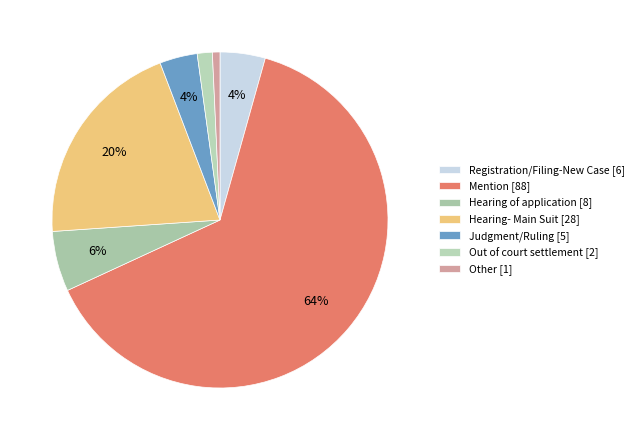

To the nearest percent, what is the difference between the largest and smallest slice percentages?

63%